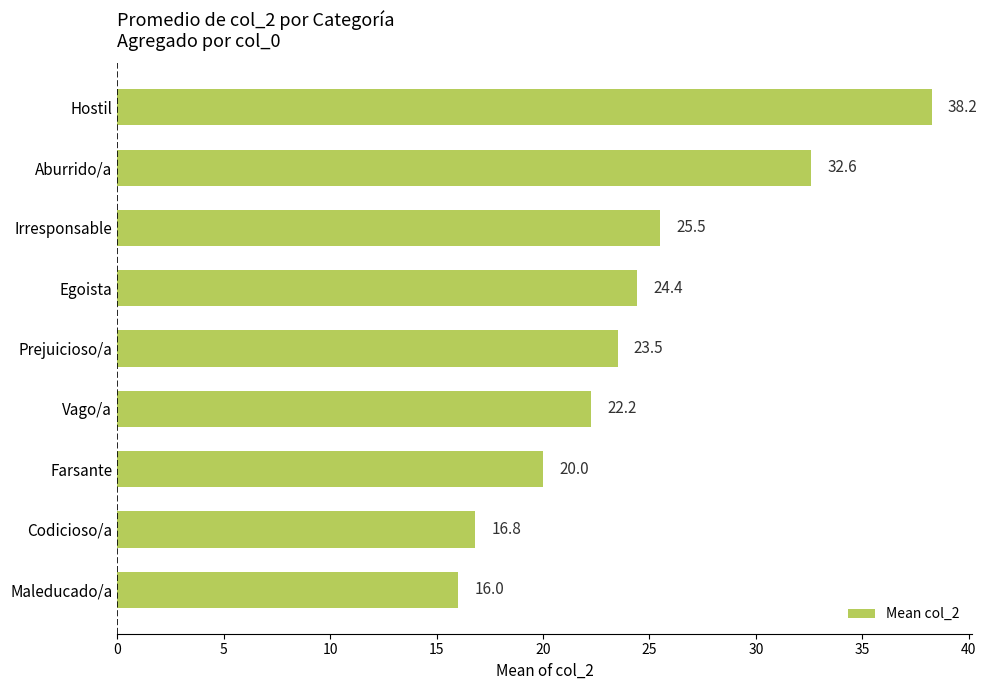

Where is the data nearest to the value 27?

Irresponsable